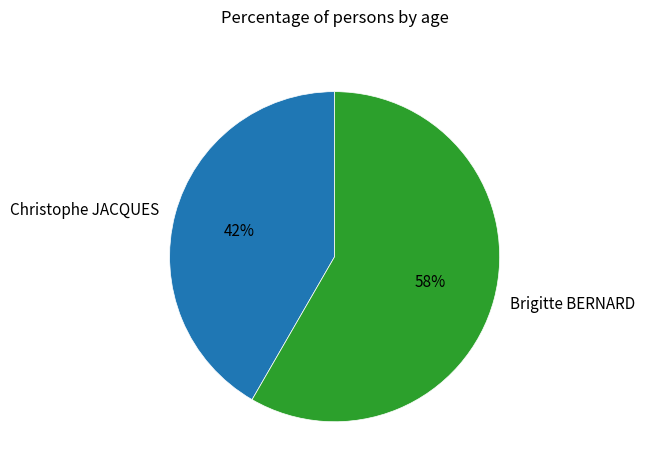

Count the number of slices in the pie.

2